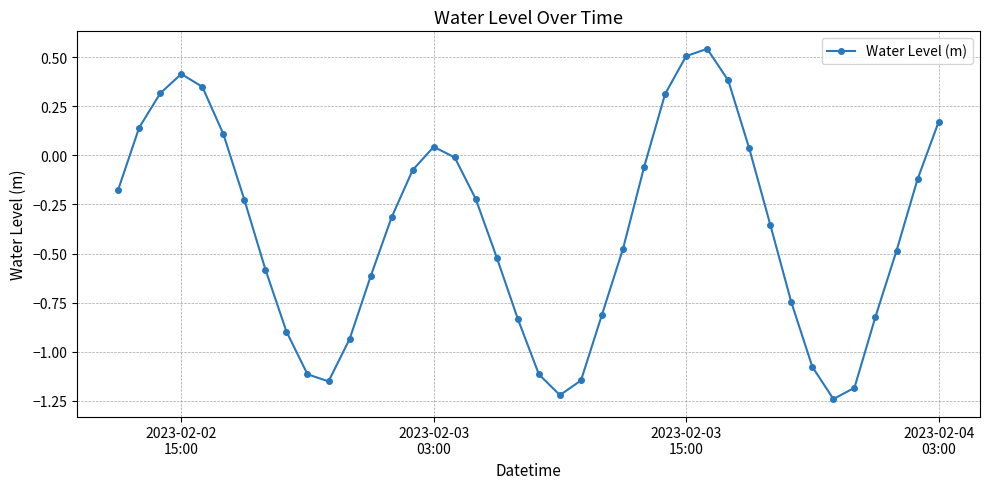

Count the number of values greater than 0.

12